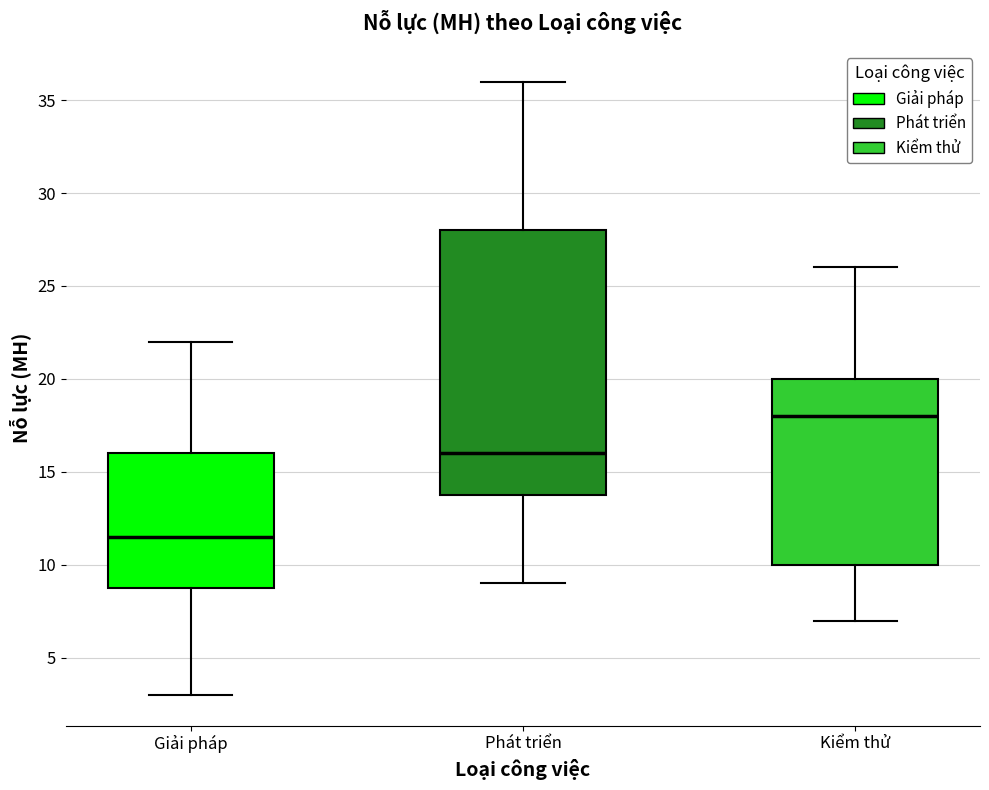

Which box has the lowest median line?

Giải pháp